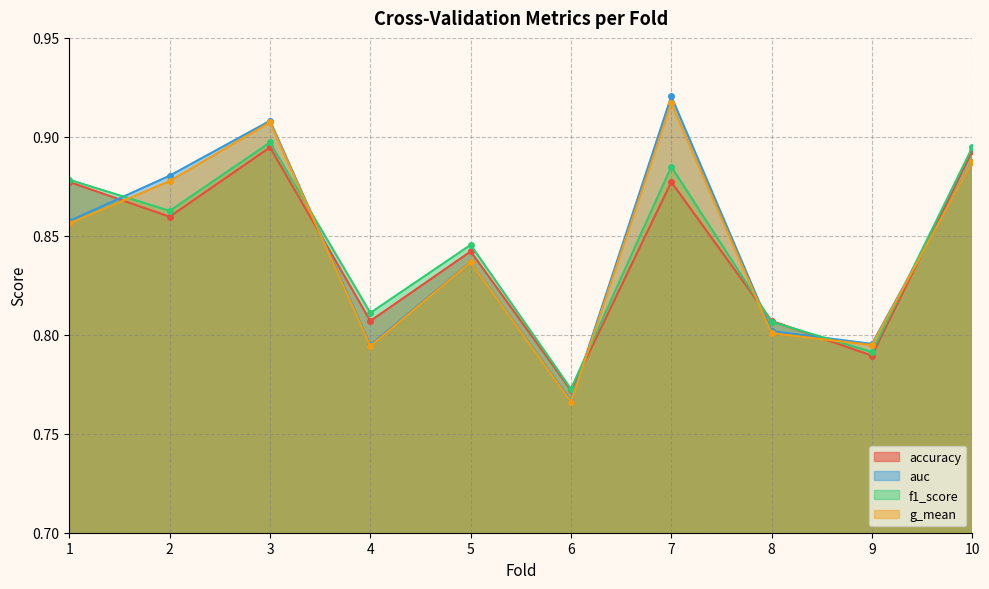

Read the auc value at 2.

0.9